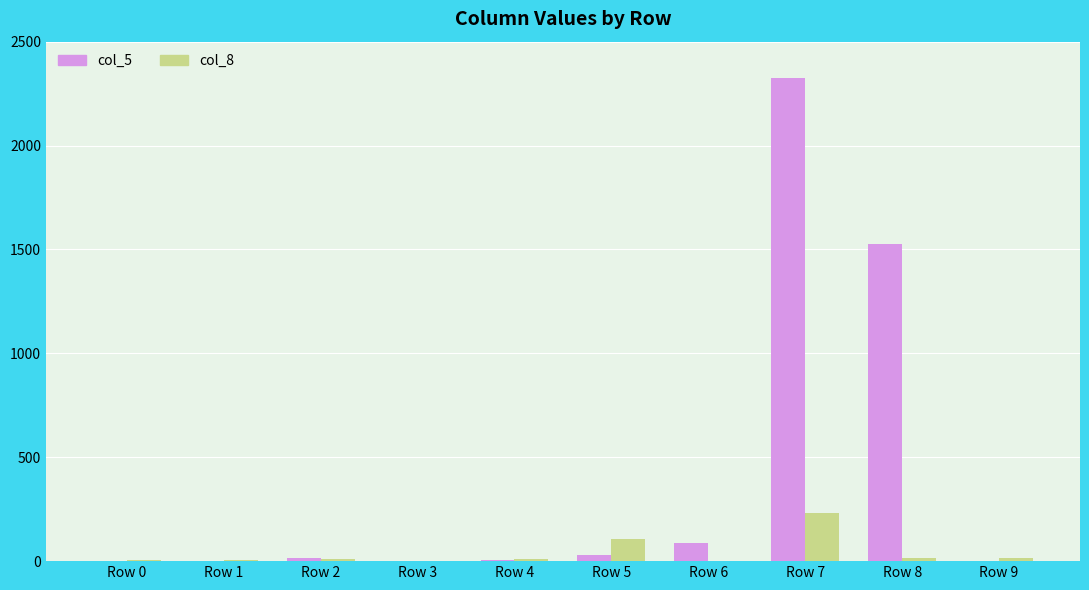

How many series are shown in this chart?

2